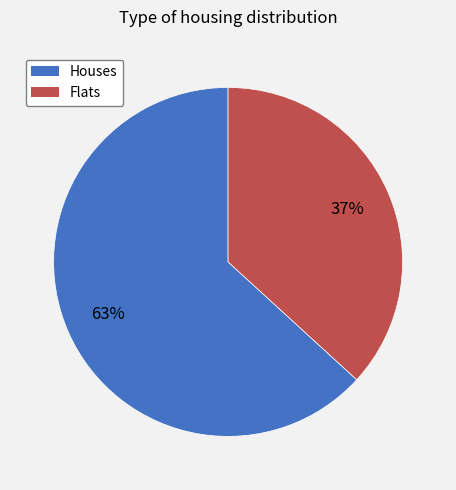

To the nearest percent, what is the difference between the largest and smallest slice percentages?

26%